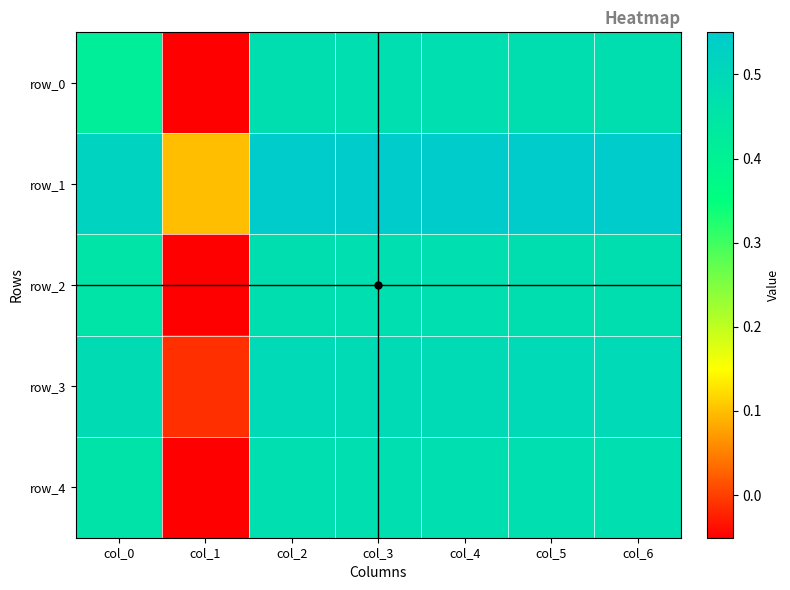

What value does the row_3 series have at col_6?

0.5